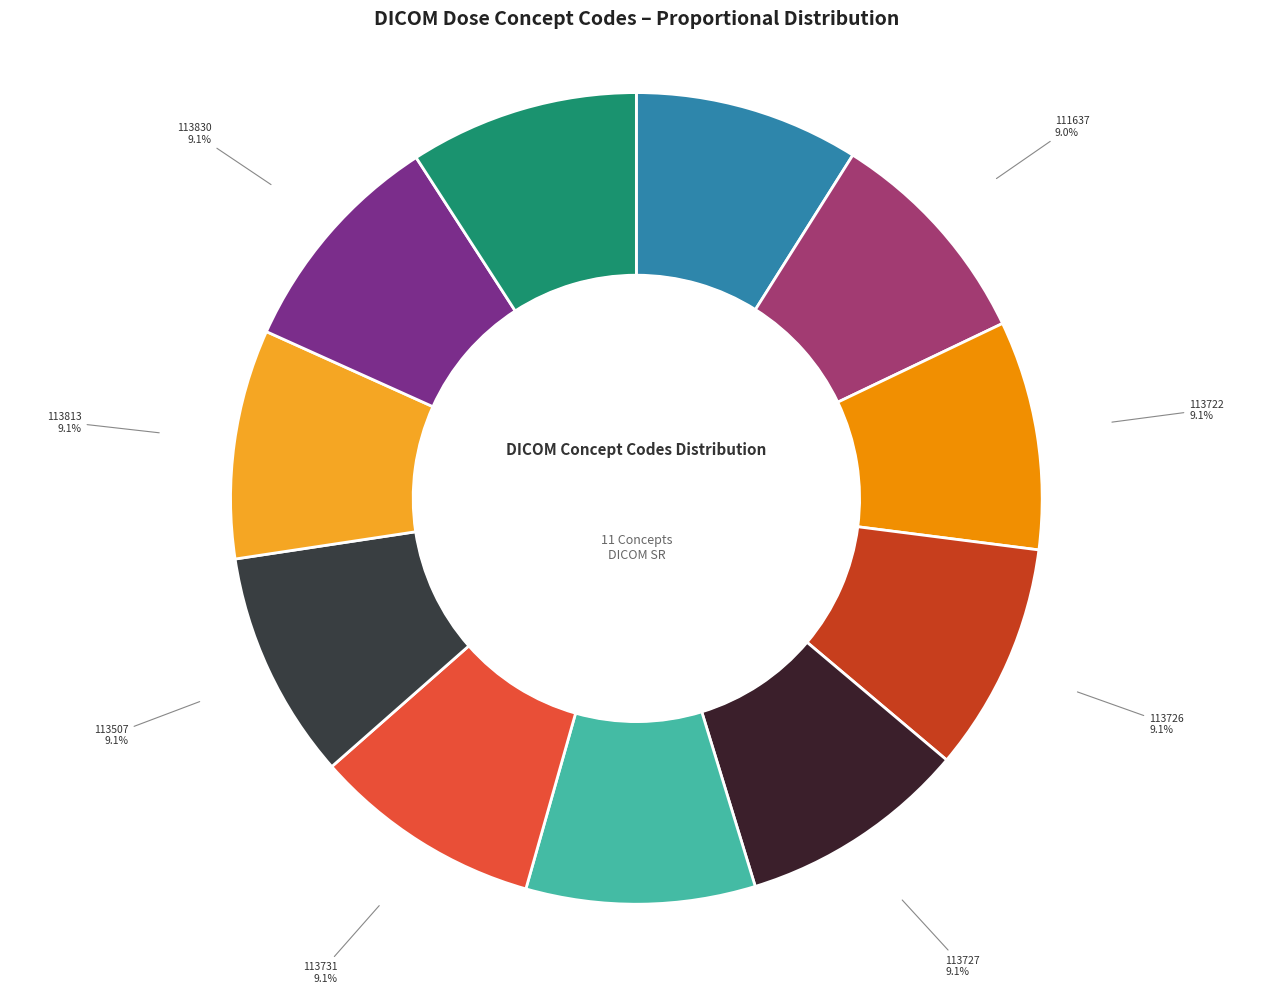

Is it true that 113731 is 14% of the pie?

False